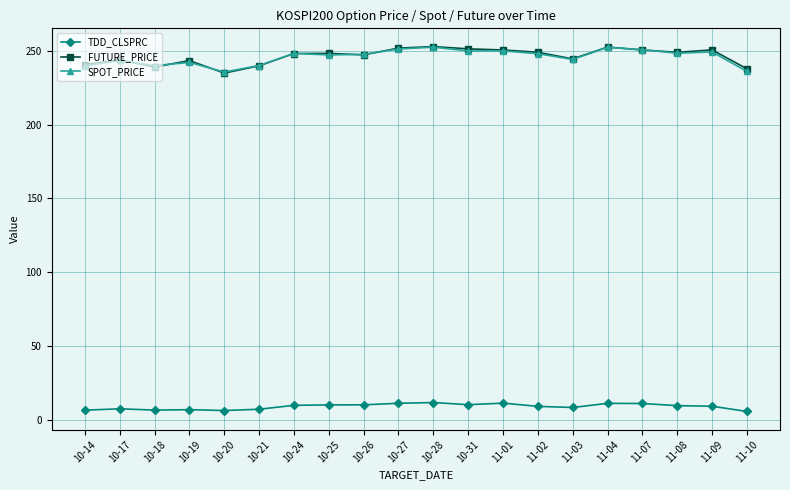

The SPOT_PRICE series shows 250.8 at 11-07. True or false?

True